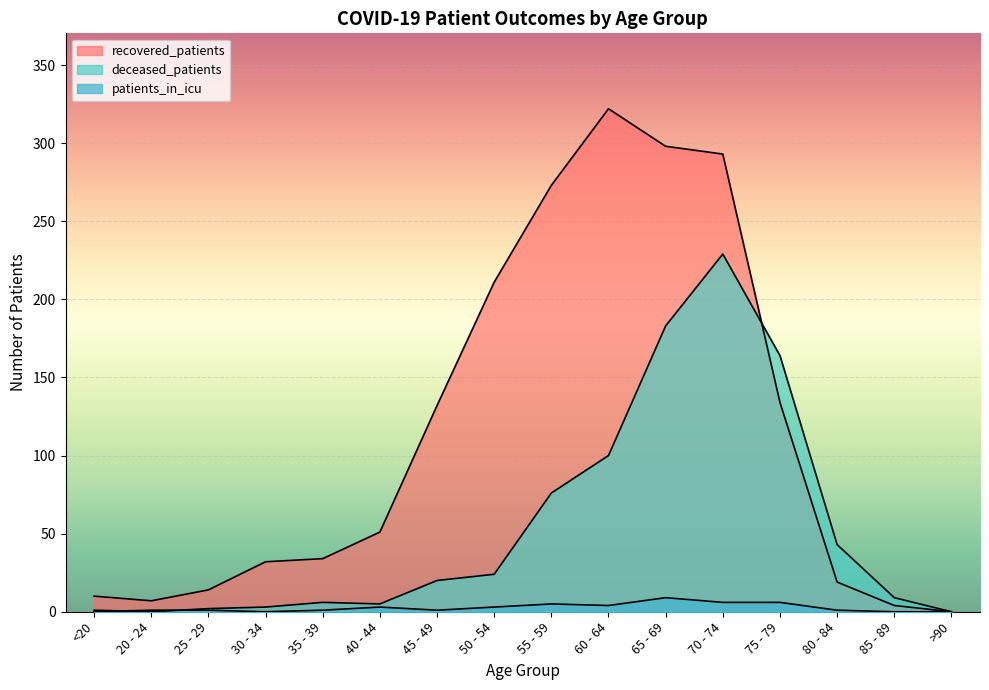

What is the value of the patients_in_icu point at the 12th from the left?

6